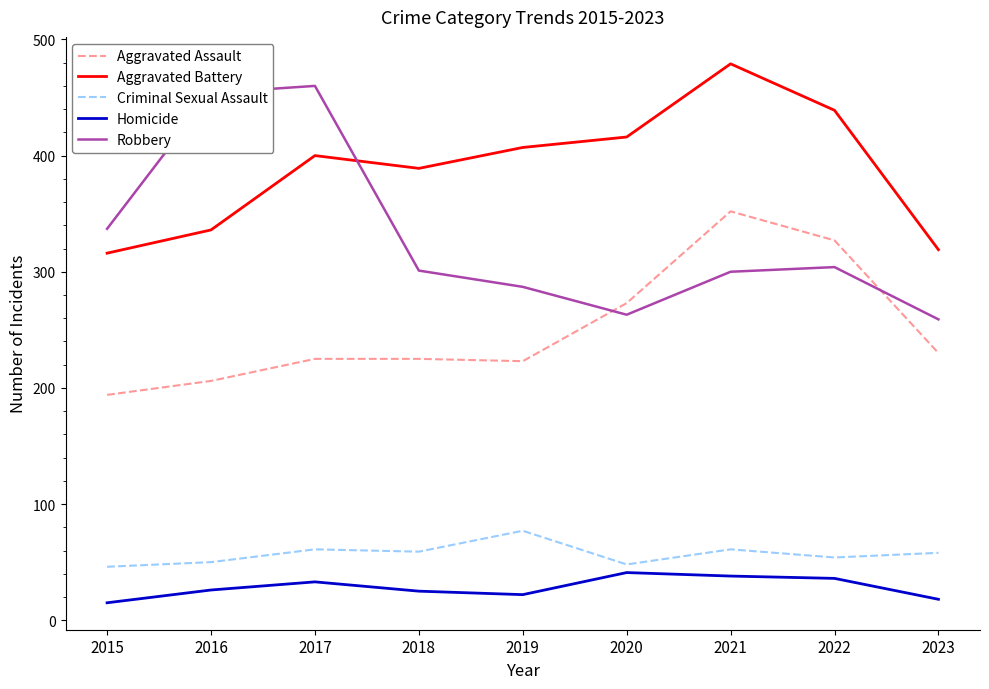

What is the sum of the Criminal Sexual Assault values at 2021 and 2023?

119